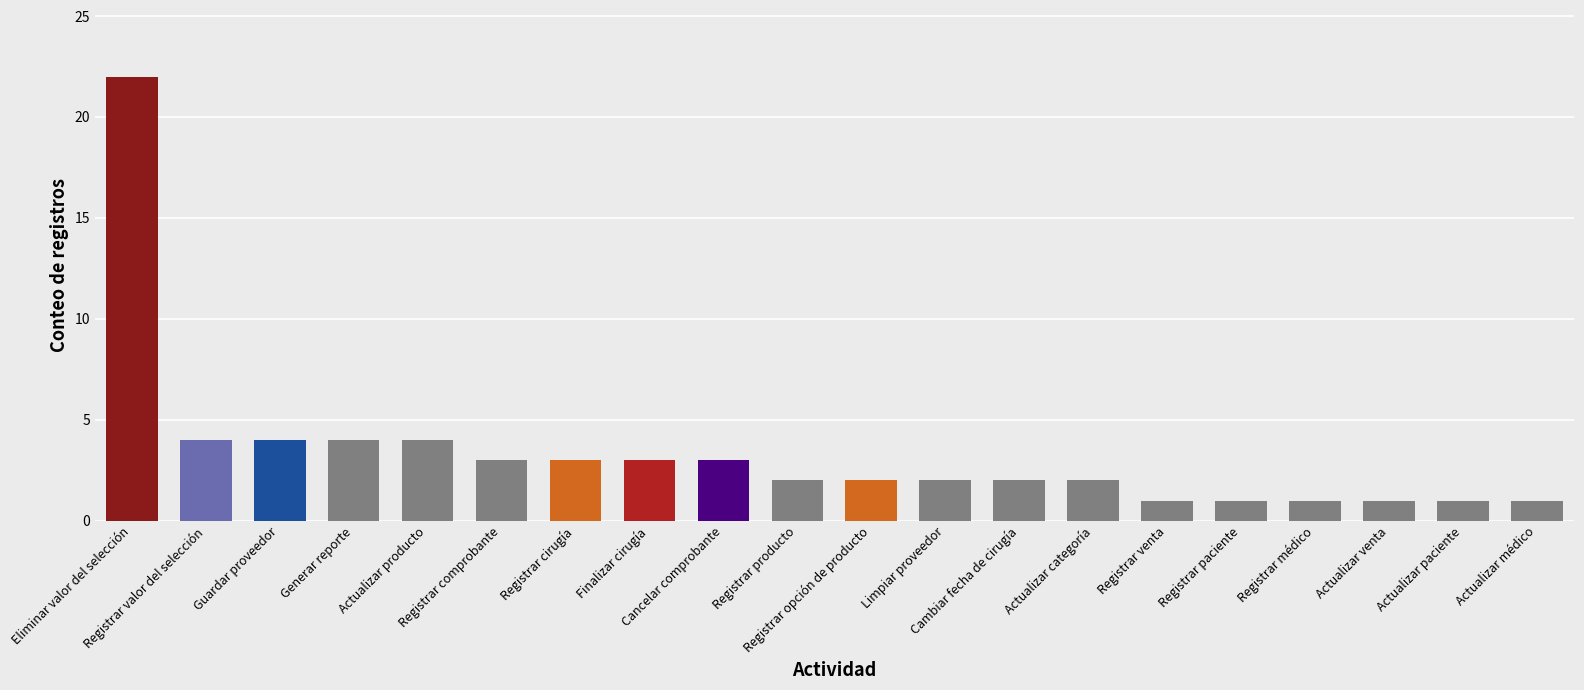

Which has a higher value, Registrar producto or Registrar venta?

Registrar producto